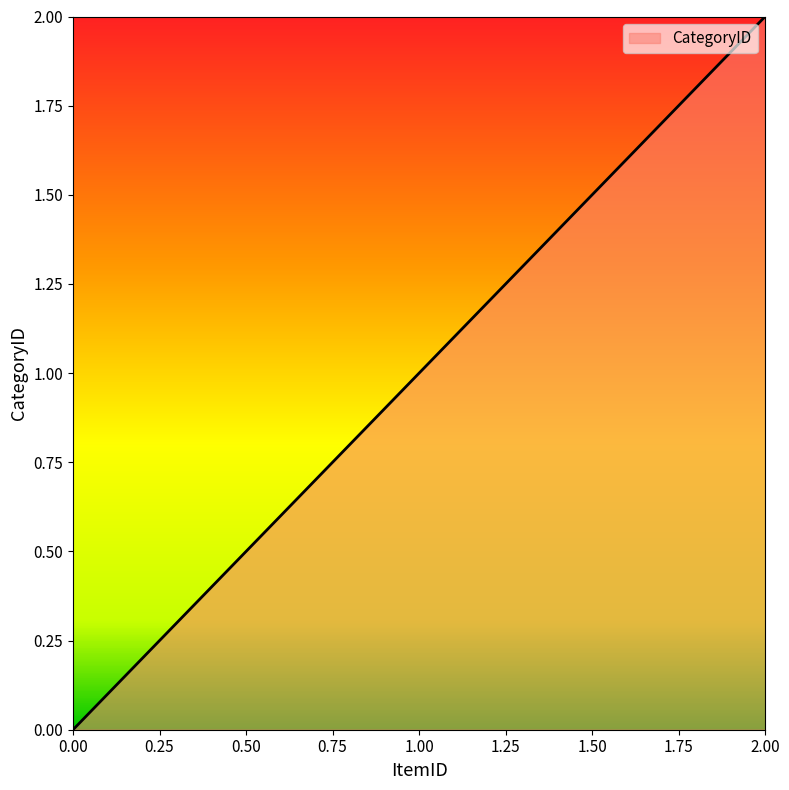

Count the number of data series in this chart.

1